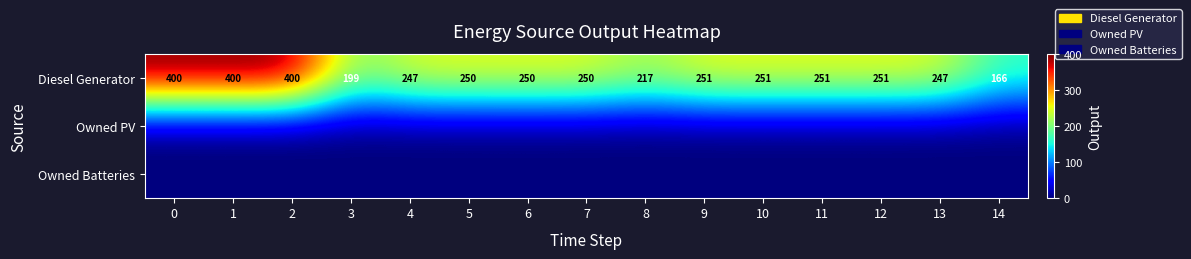

Which has a higher value, 10 or 13?

10